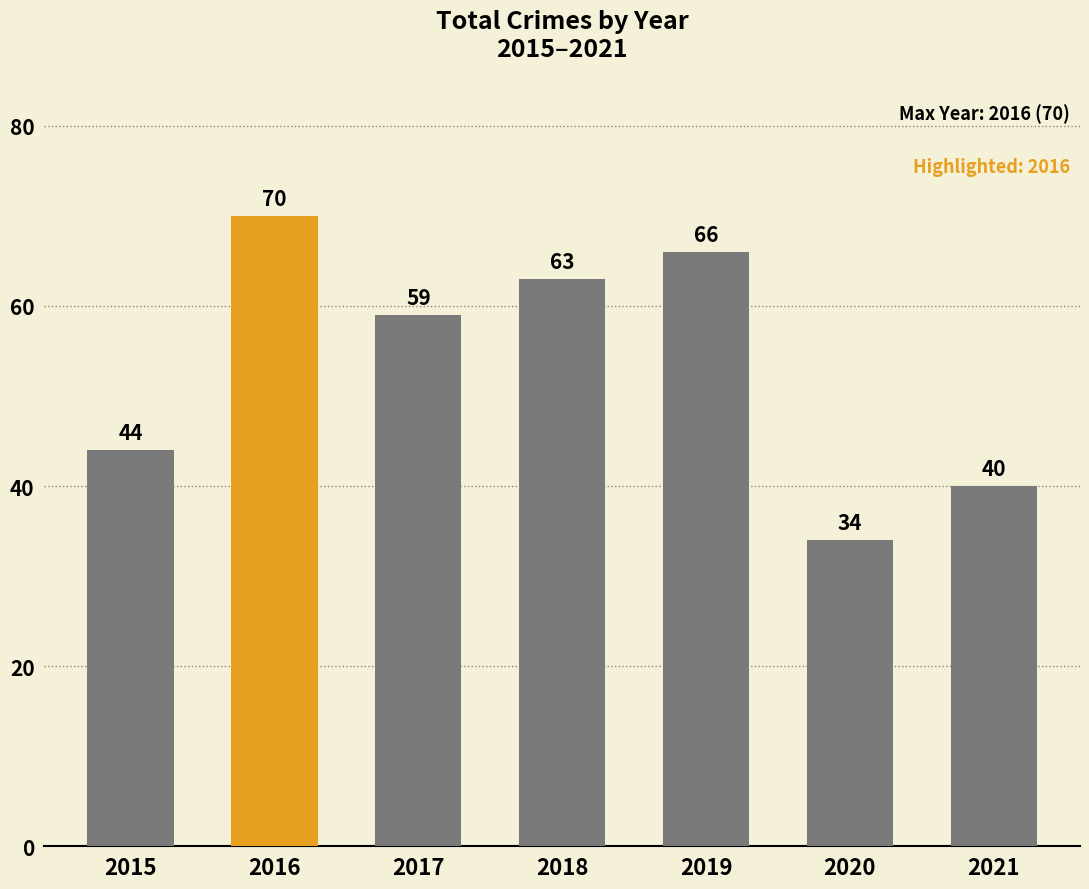

How many bars are there in total?

7